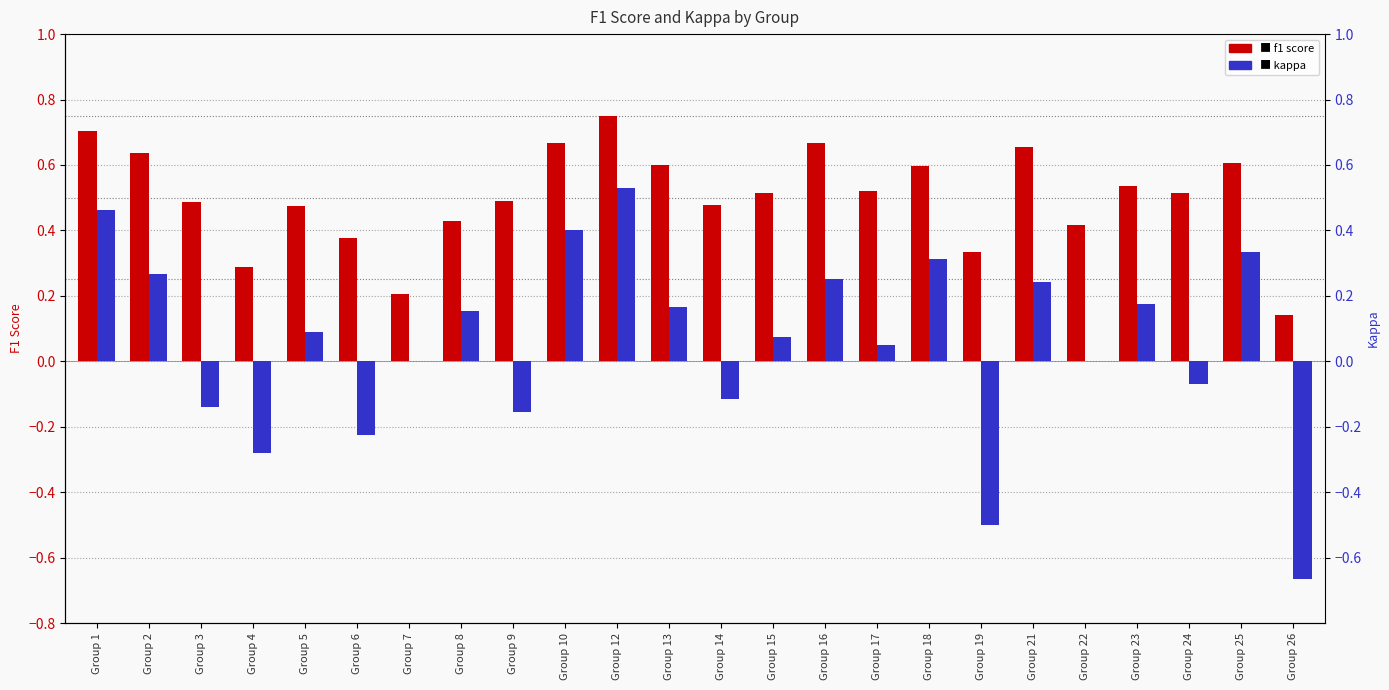

Where is f1 nearest to the value 0?

Group 26